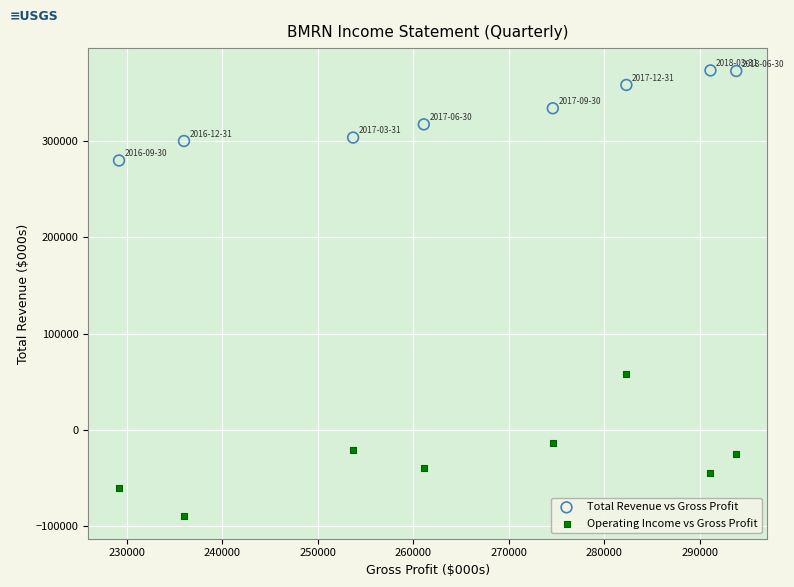

Across all data points, what is the range of X values (max minus min)?

64600